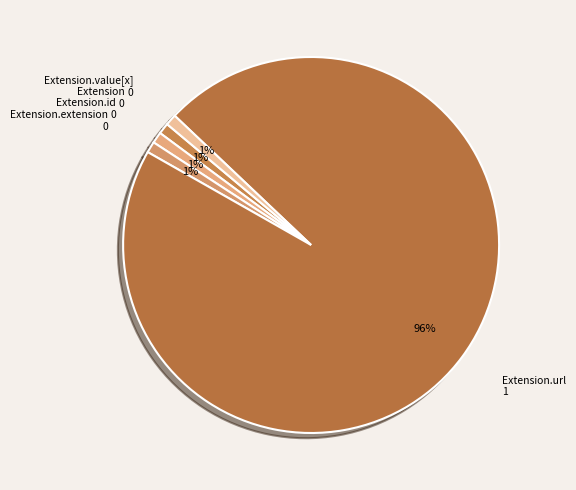

How many slices are in this pie chart?

5